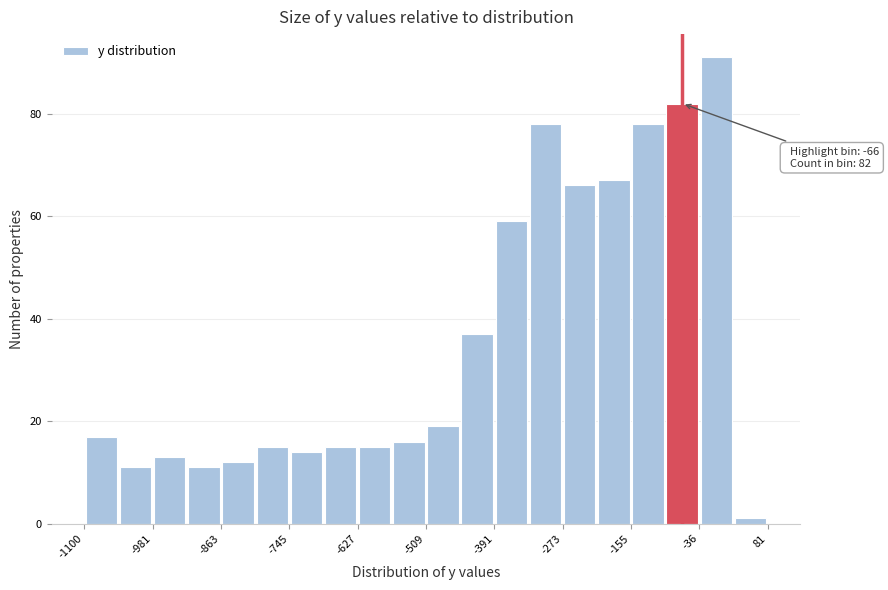

Around what value on the x-axis is the tallest bar? Give the approximate position of its centre, as read against the axis.

0